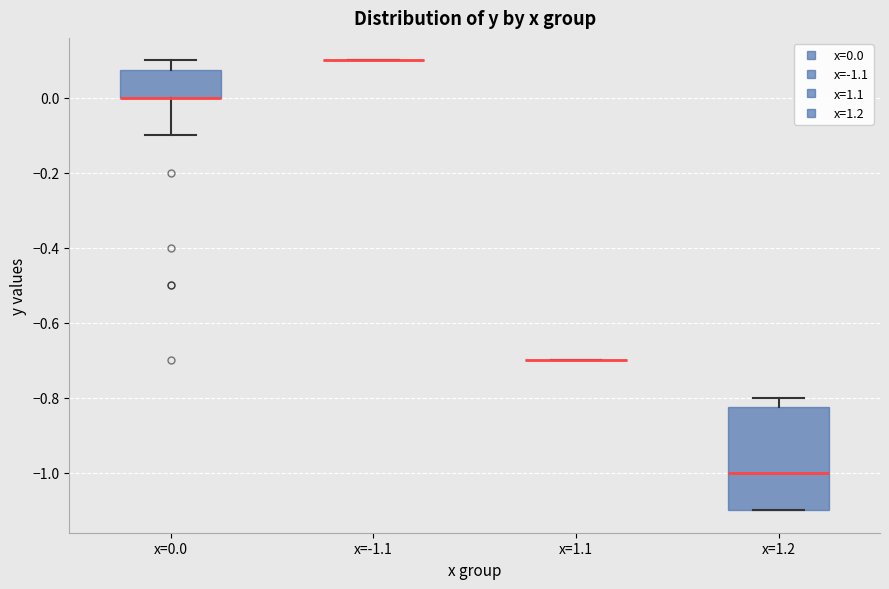

Where is the lower edge of the box for x=1.2 on the y-axis? The values are not printed on the chart, so give them approximately, as read against the axis.

-1.10